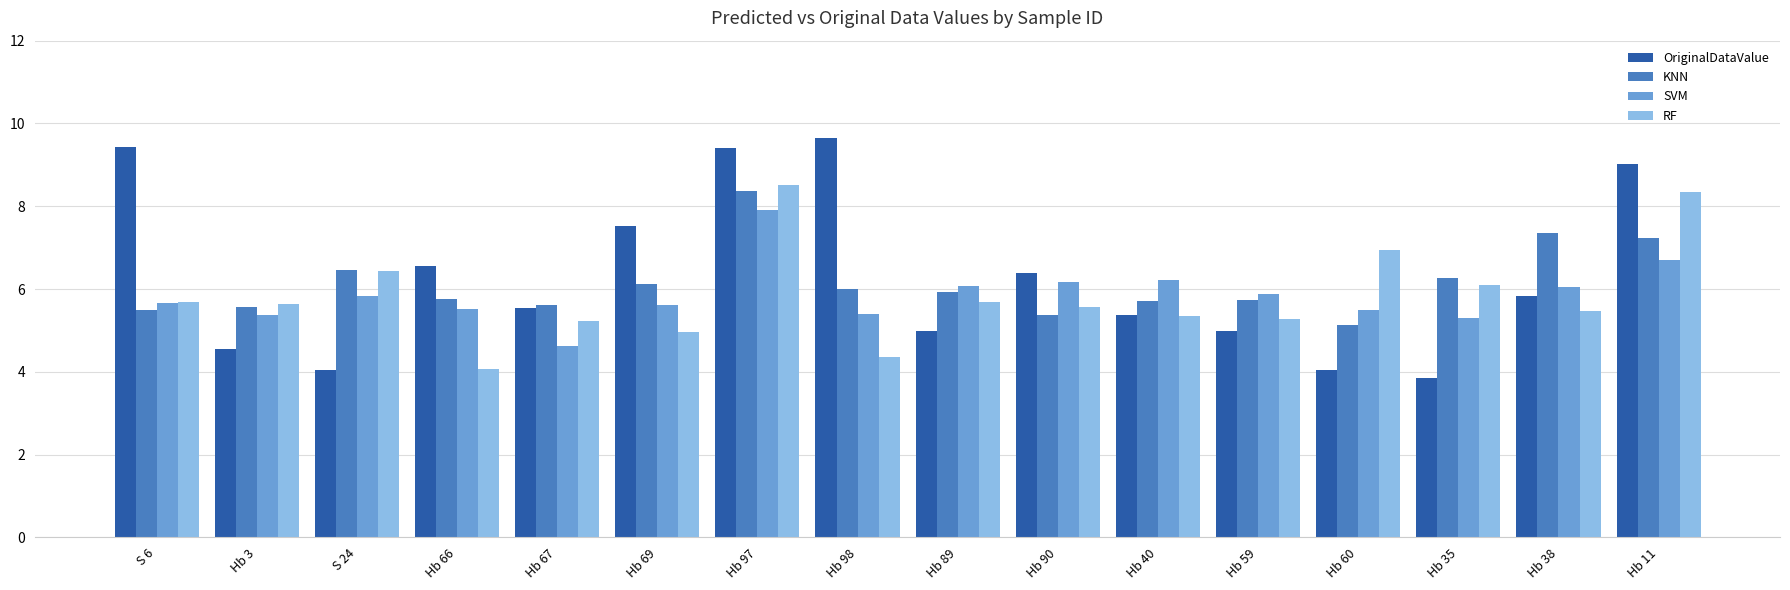

Is the value of OriginalDataValue at Hb 66 greater than the value of KNN at Hb 59?

Yes